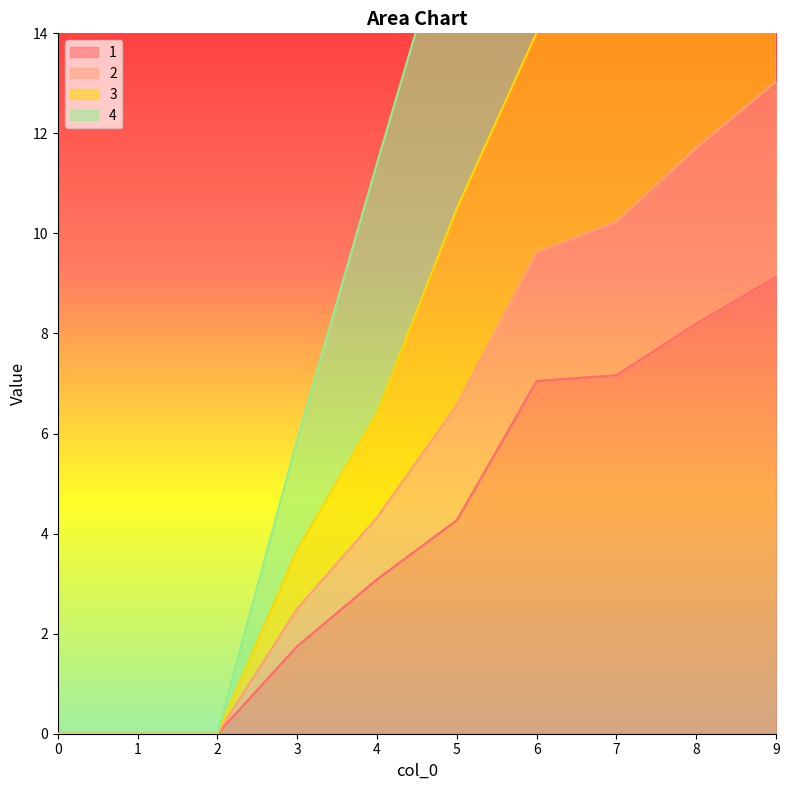

True or false: 1 has a value of 1.8 at 3.

True